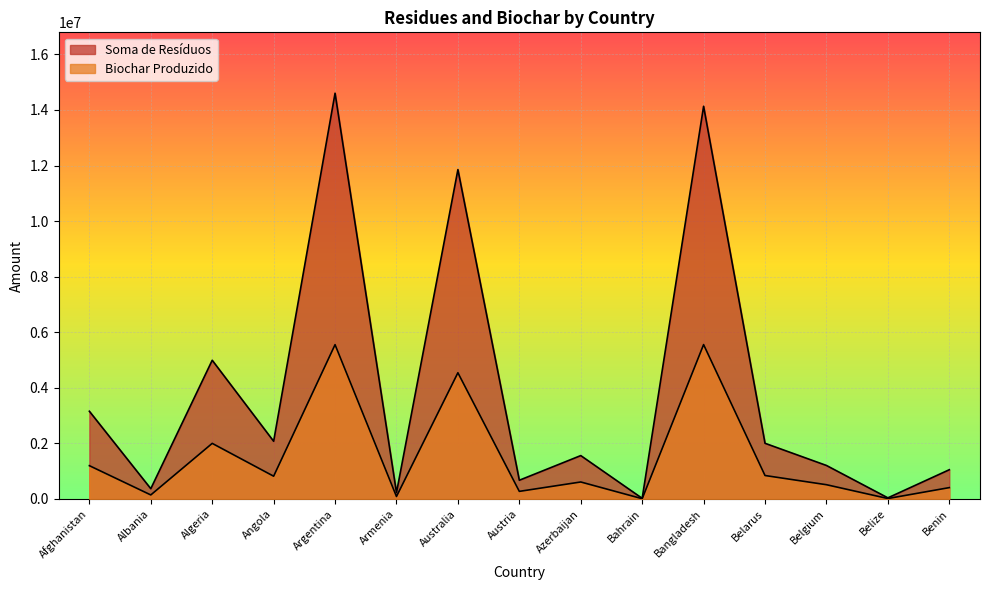

True or false: Biochar Produzido and Soma de Resíduos intersect in this chart.

False